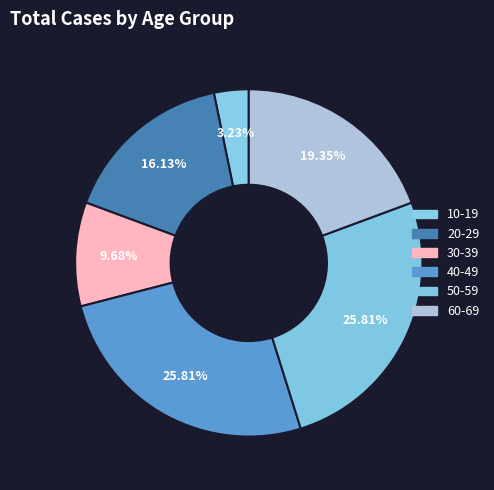

How many slices are in this pie chart?

6